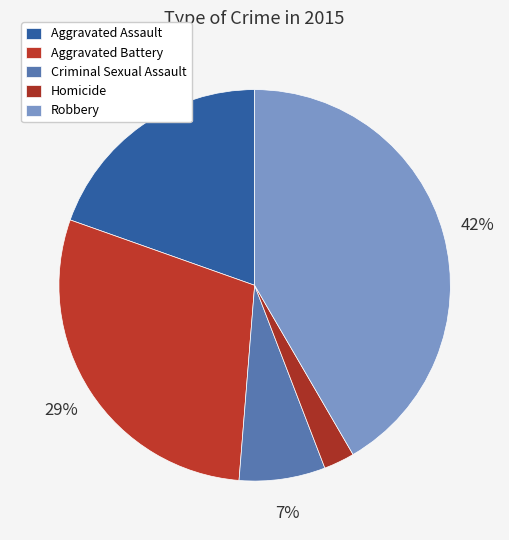

Is it true that Criminal Sexual Assault is 17% of the pie?

False